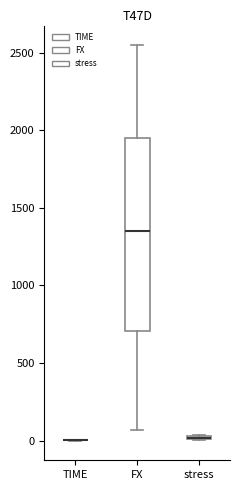

Comparing the boxes themselves (not the whiskers), which one is the tallest?

FX